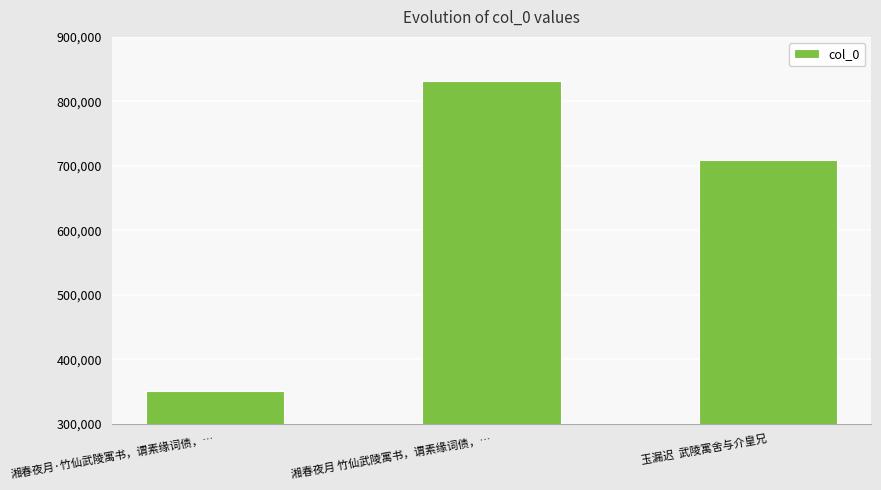

Are the bars horizontal?

No